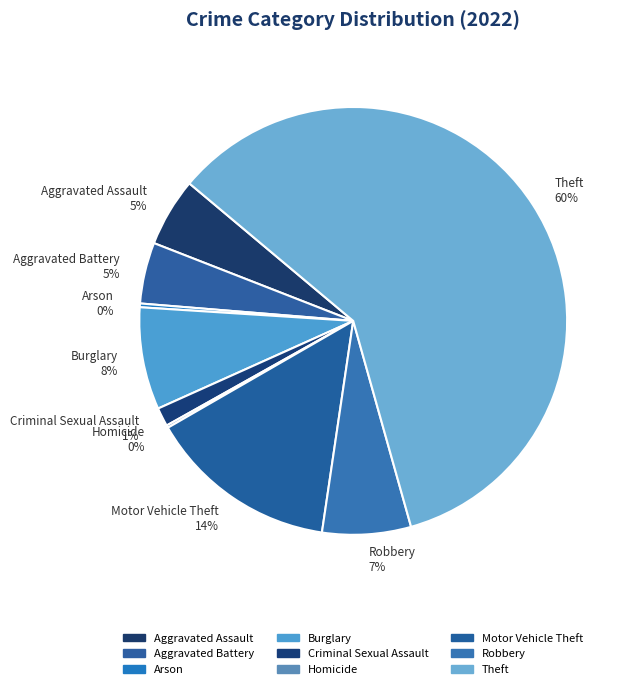

Which has a higher value, Robbery 7% or Theft 60%?

Theft 60%